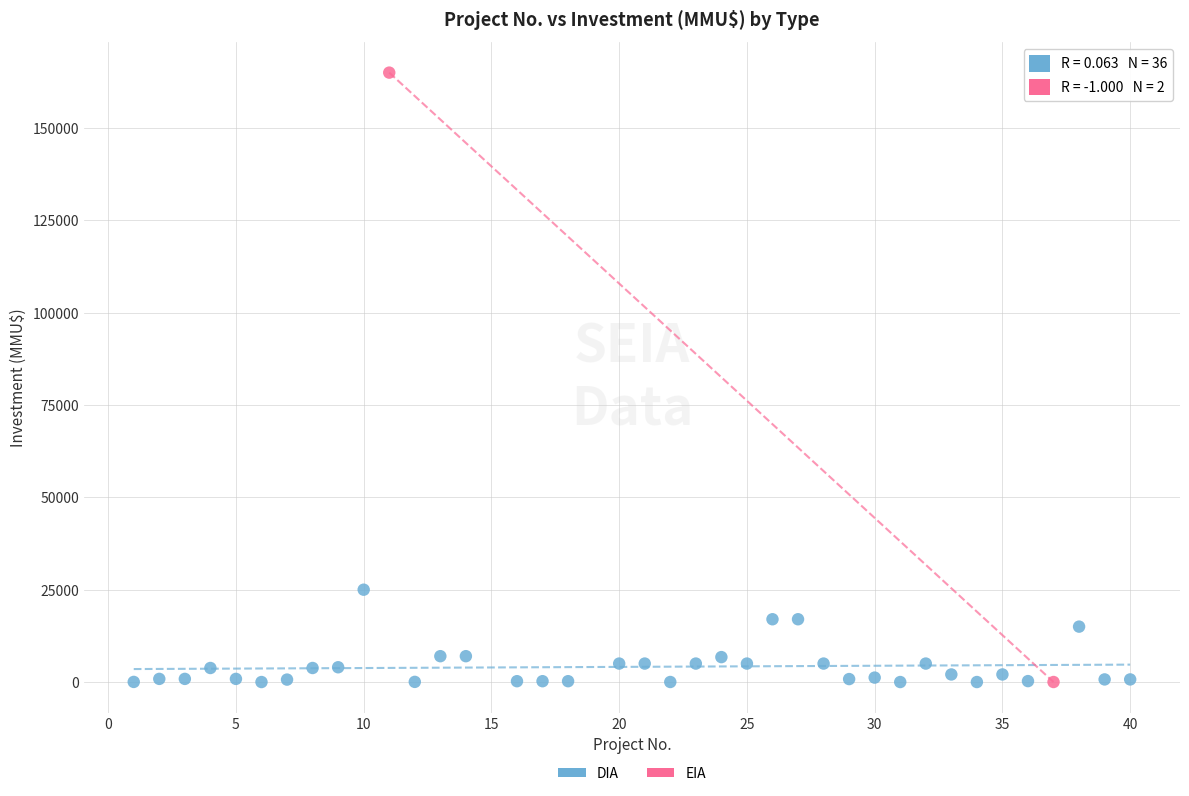

What are all the series names shown in the legend?

DIA, EIA